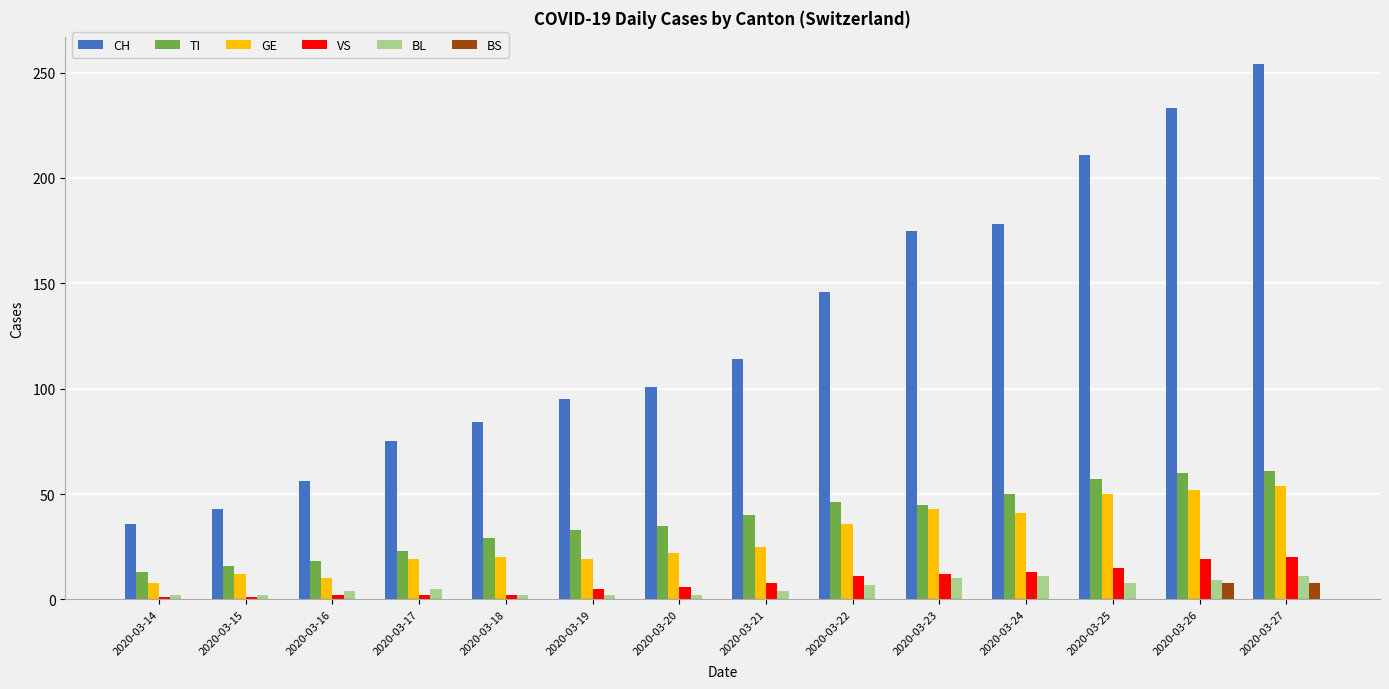

How many groups of bars are there?

14